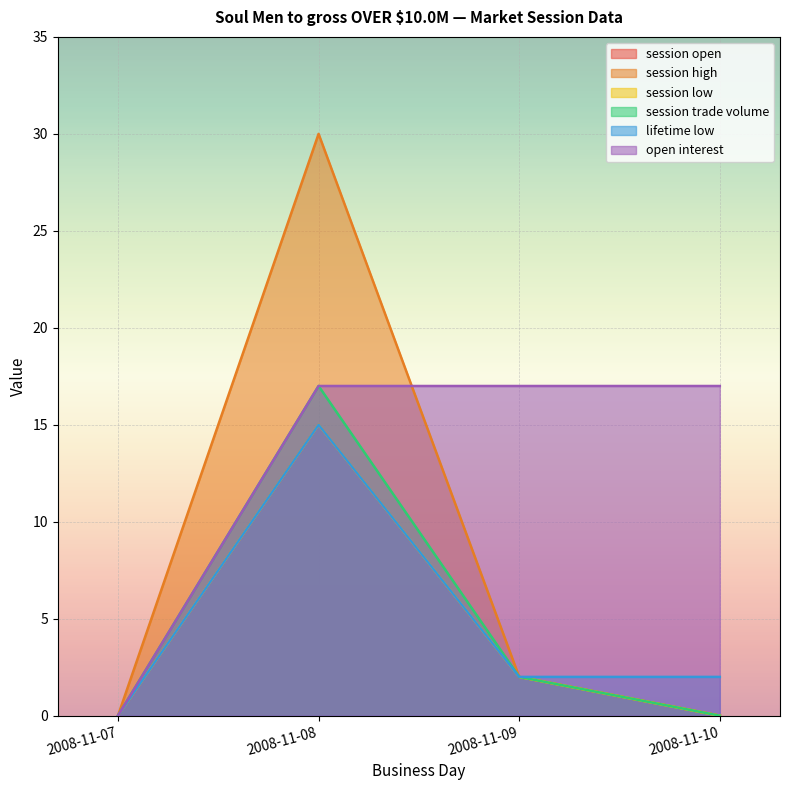

Reading left to right, list all the values displayed in this chart.

session open: 2008-11-07=0	2008-11-08=15	2008-11-09=2	2008-11-10=0
session high: 2008-11-07=0	2008-11-08=30	2008-11-09=2	2008-11-10=0
session low: 2008-11-07=0	2008-11-08=15	2008-11-09=2	2008-11-10=0
session trade volume: 2008-11-07=0	2008-11-08=17	2008-11-09=2	2008-11-10=0
lifetime low: 2008-11-07=0	2008-11-08=15	2008-11-09=2	2008-11-10=2
open interest: 2008-11-07=0	2008-11-08=17	2008-11-09=17	2008-11-10=17